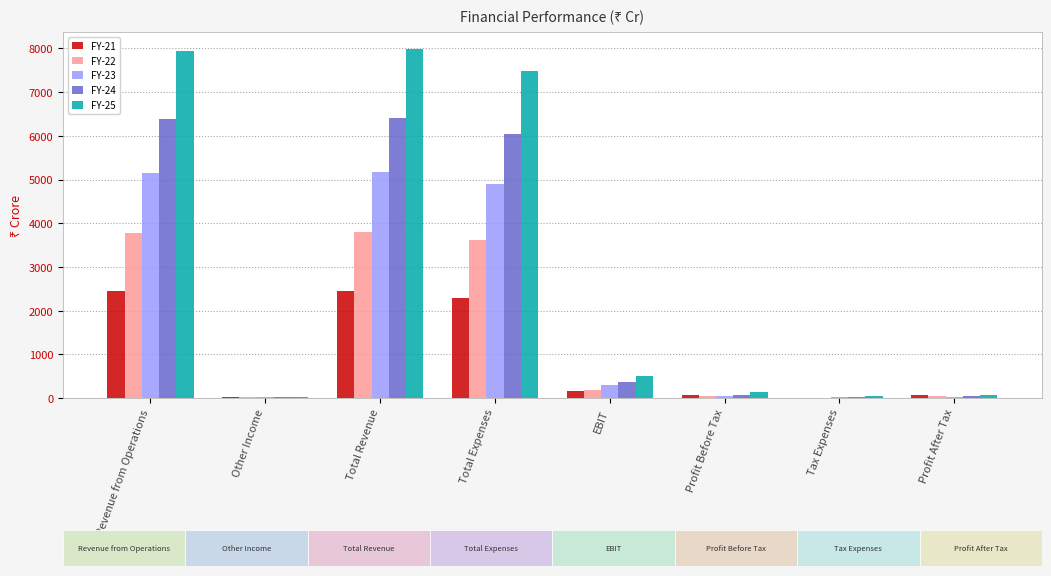

What is the maximum value for FY-21?

2453.0